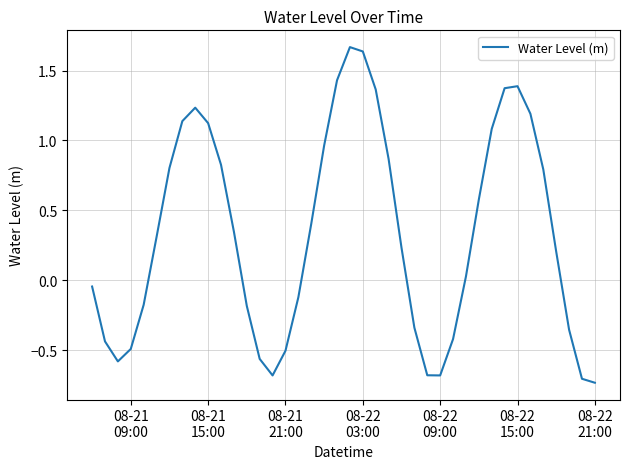

What is the difference between the maximum and minimum values?

2.4